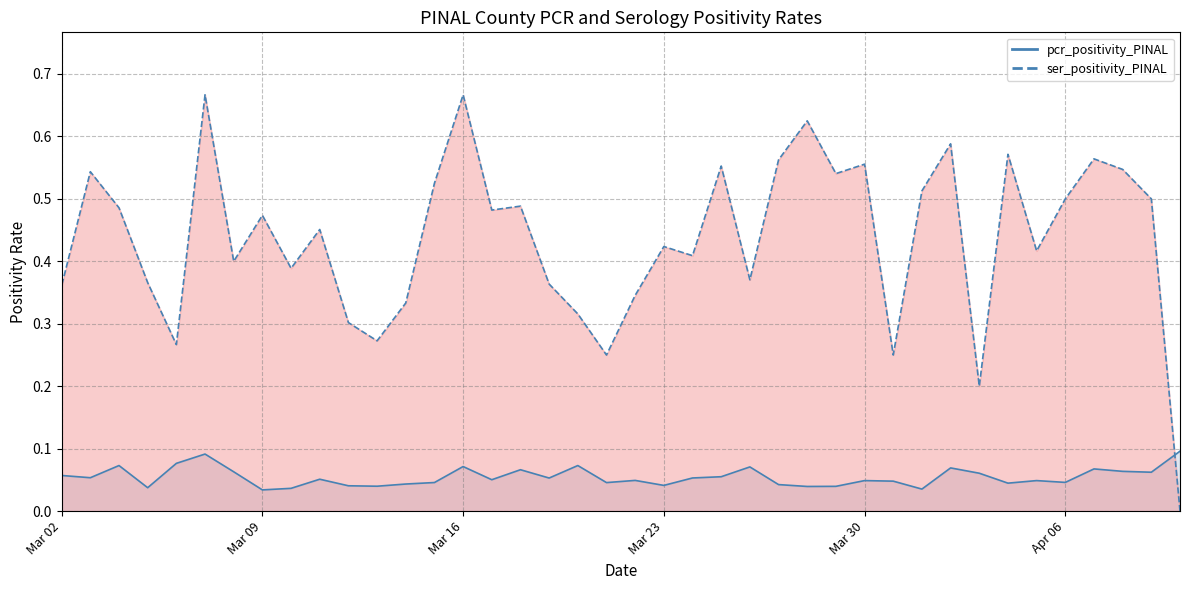

Which series has the largest total across all categories?

ser_positivity_PINAL_line